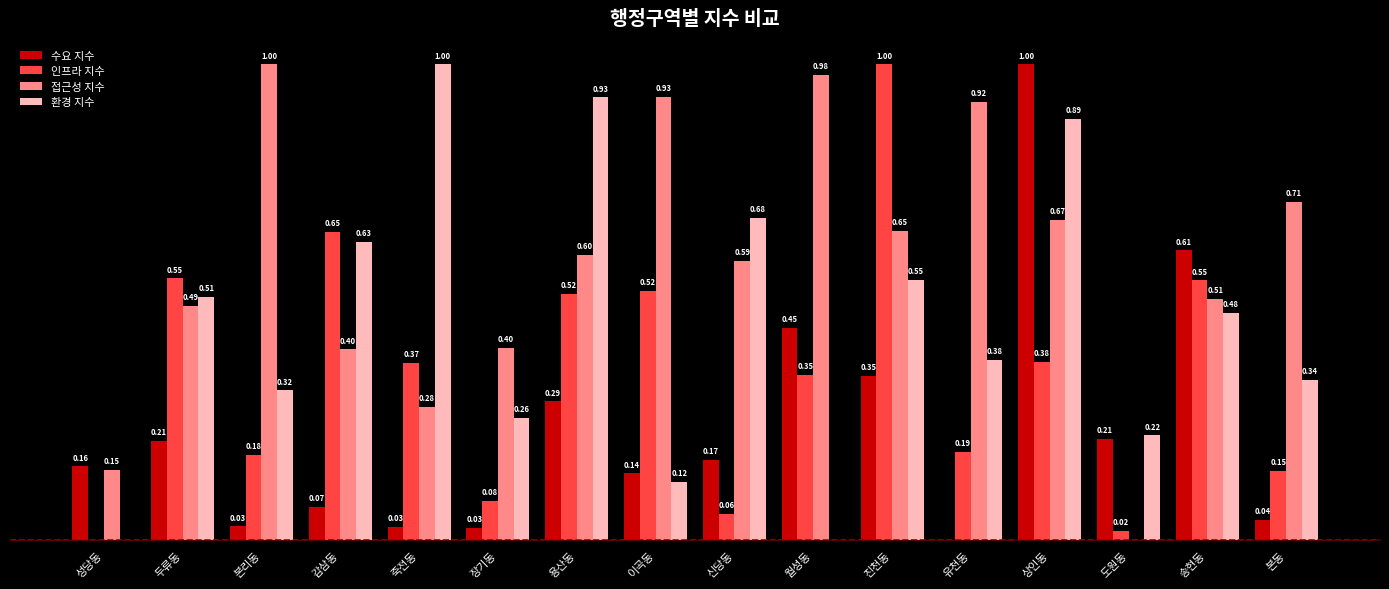

Between 감삼동 and 상인동, which series saw the biggest shift?

수요 지수